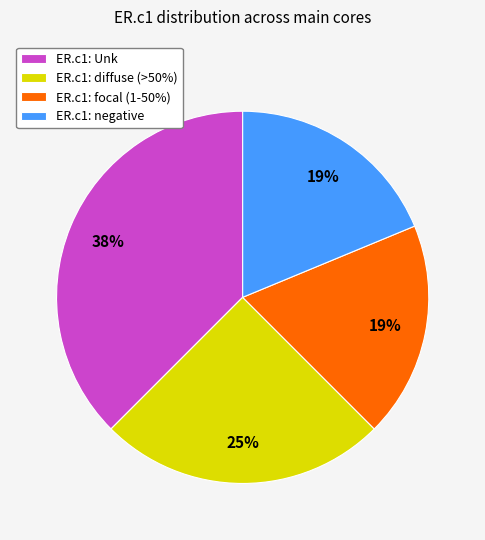

Is the sum of ER.c1: focal (1-50%) and ER.c1: diffuse (>50%) greater than half?

No